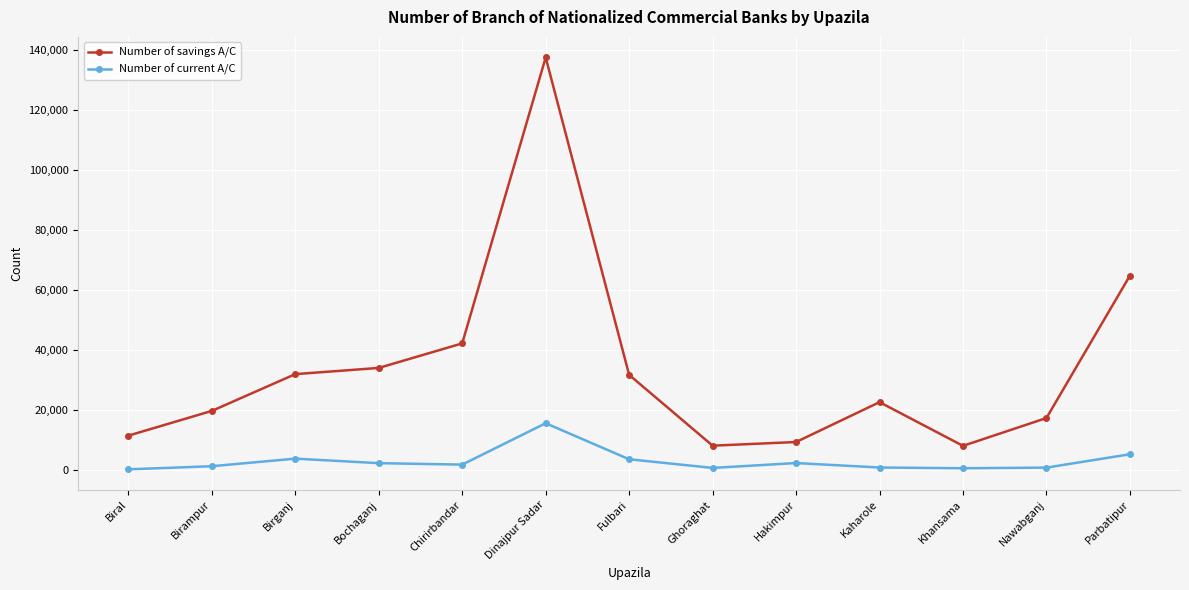

What are all the series names shown in the legend?

Number of savings A/C, Number of current A/C